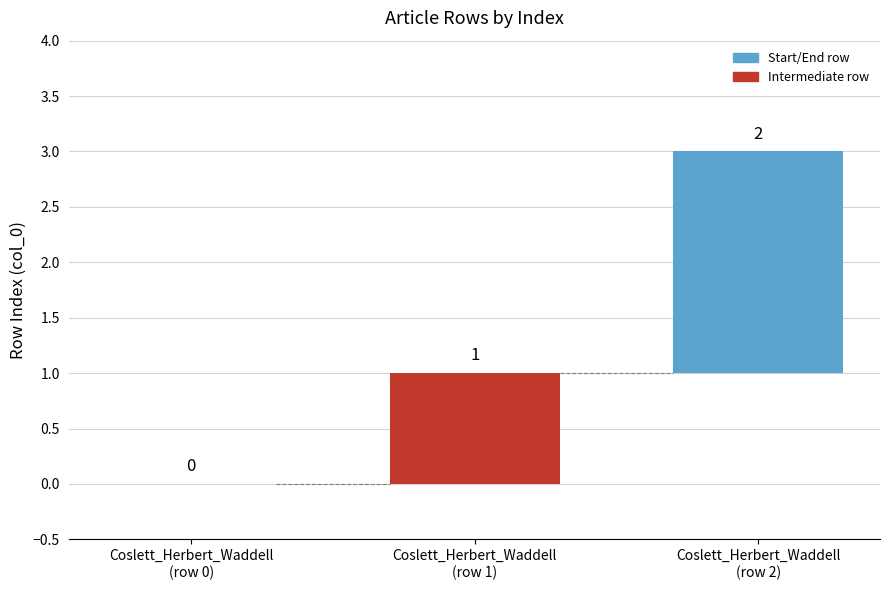

What is the value of the 3rd bar from the left?

2